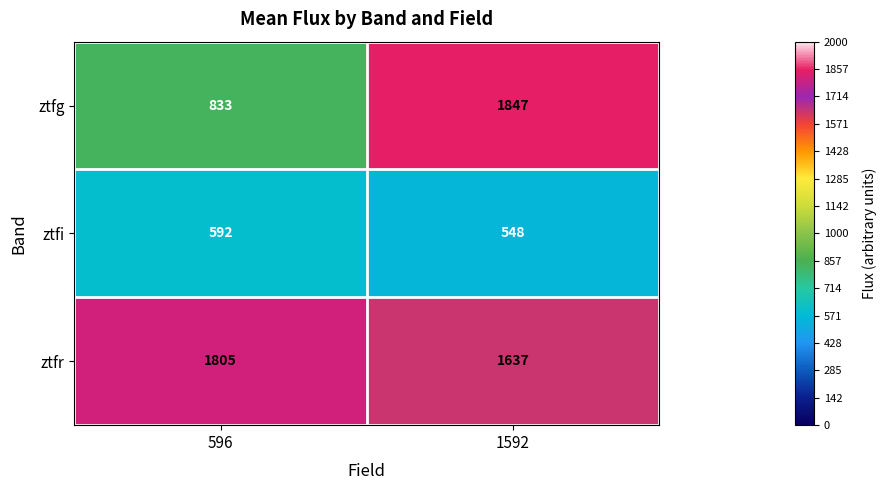

True or false: ztfr has a value of 3108 at 596.

False